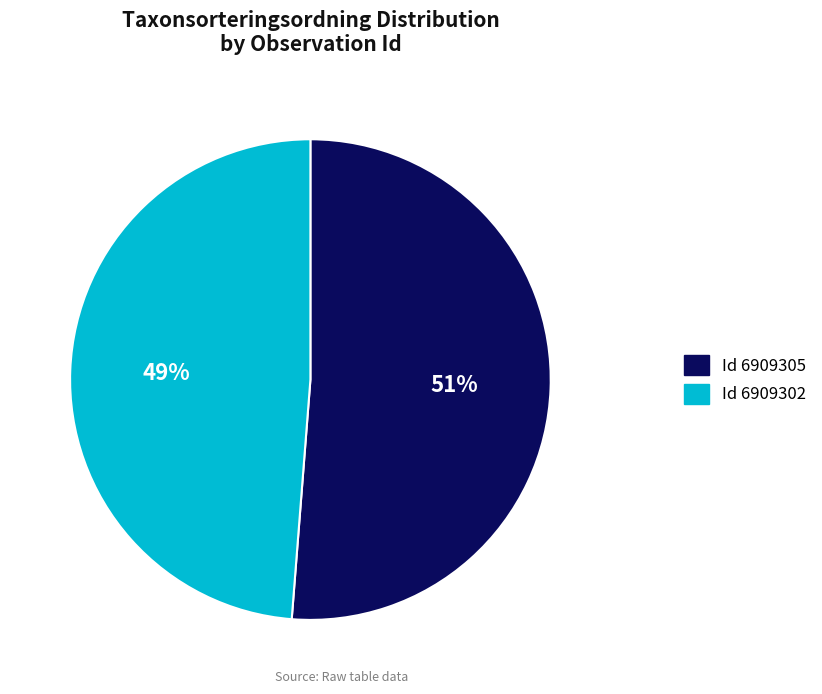

Which has a higher value, Id 6909302 or Id 6909305?

Id 6909305